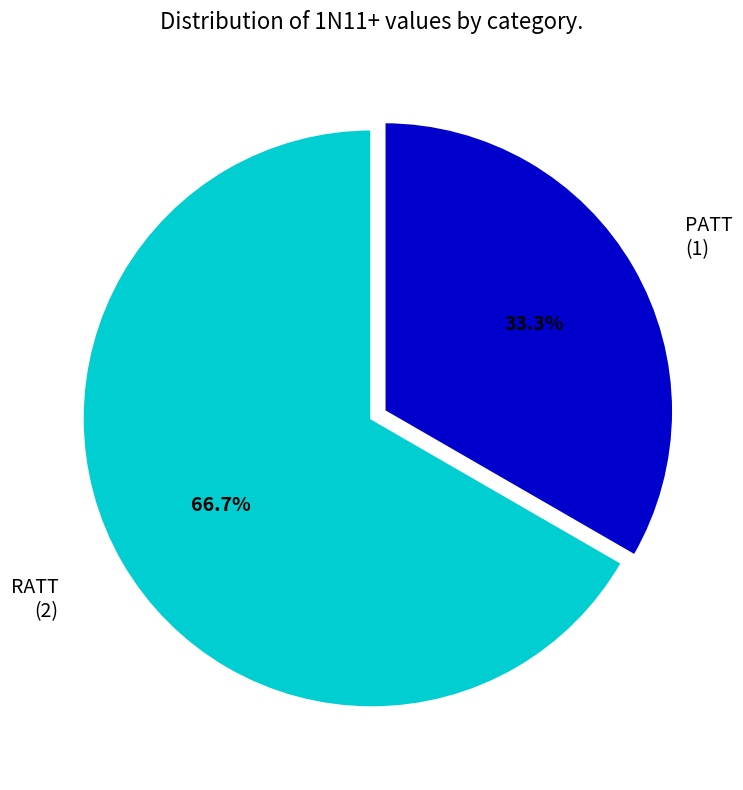

To the nearest percent, what is the difference between the largest and smallest slice percentages?

33%